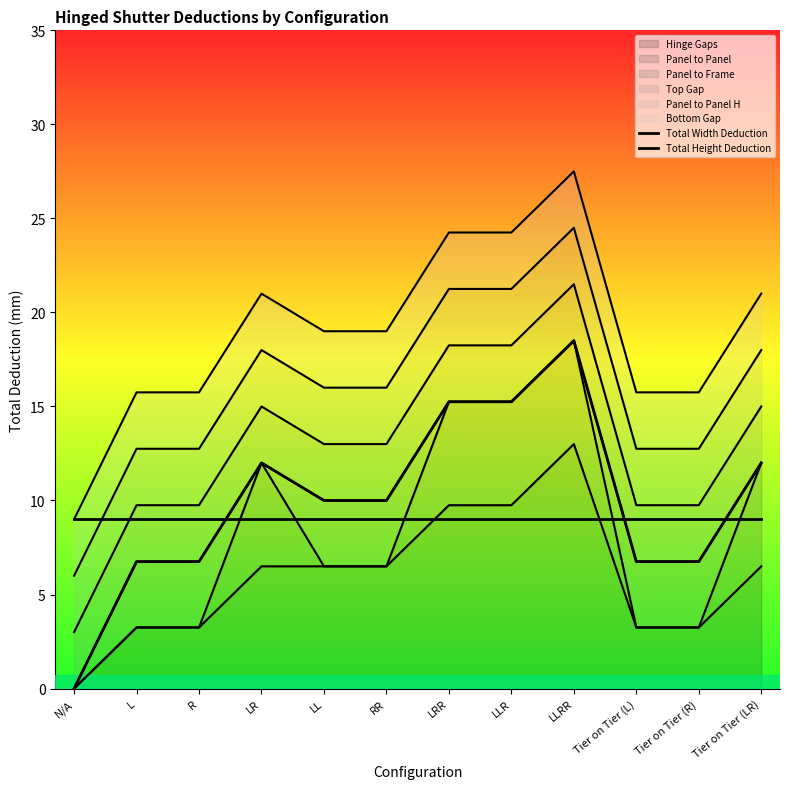

Which series has the widest spread of values?

Total Width Deduction